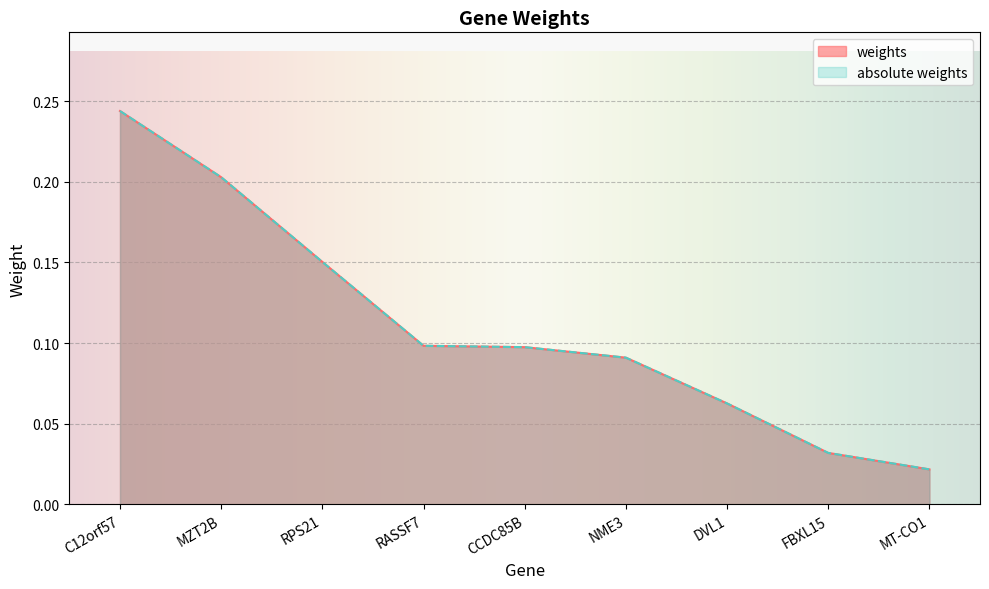

Which series has the widest spread of values?

weights